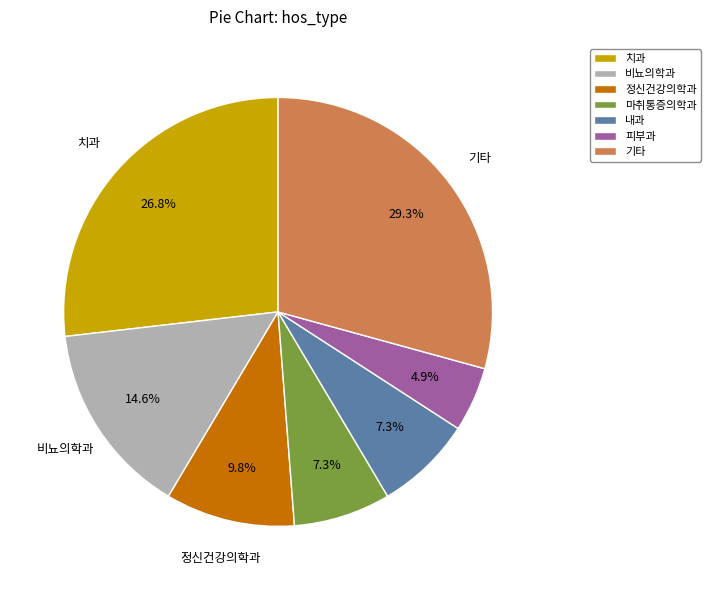

Does 치과 account for over 50% of the chart?

No